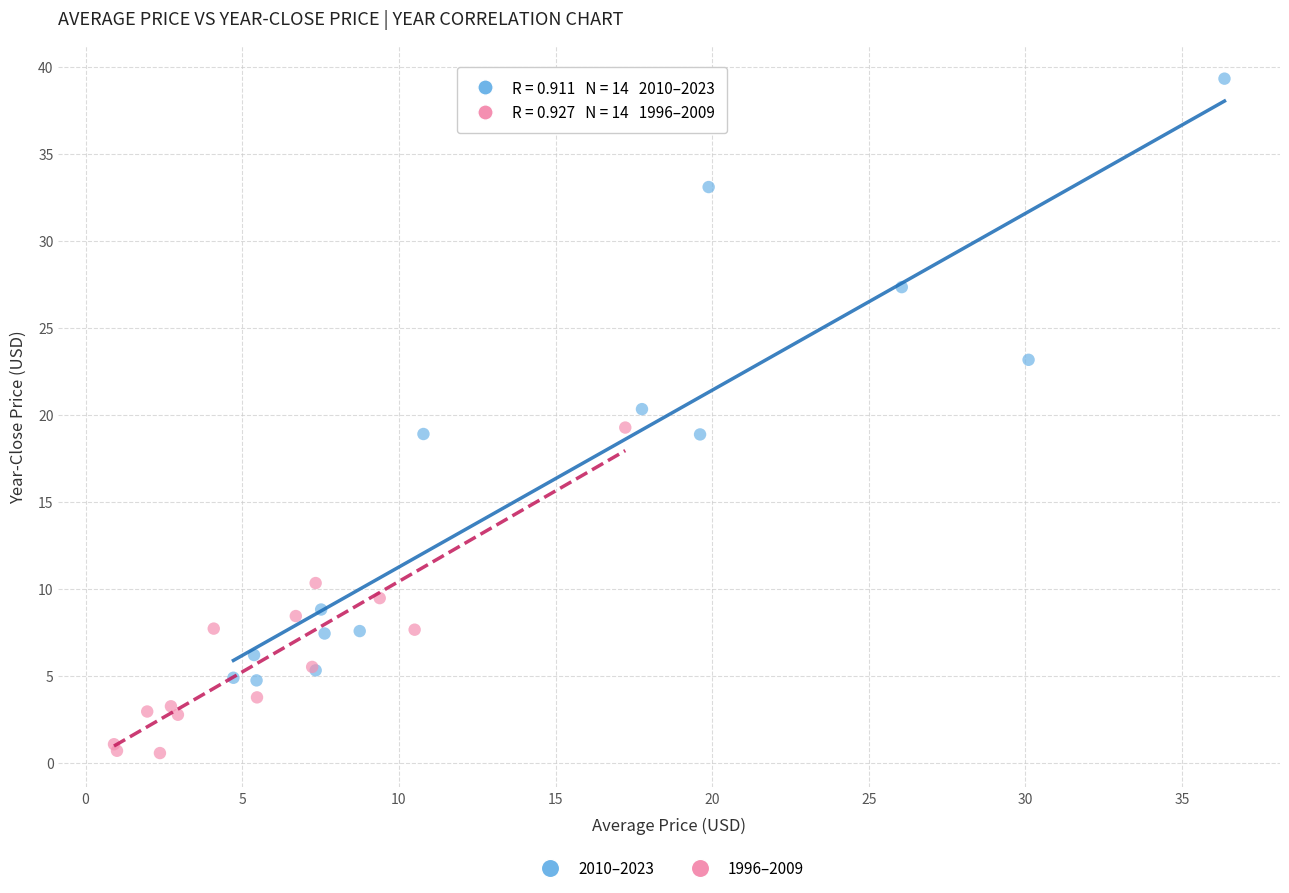

Which series contains the lowest Y value?

1996–2009